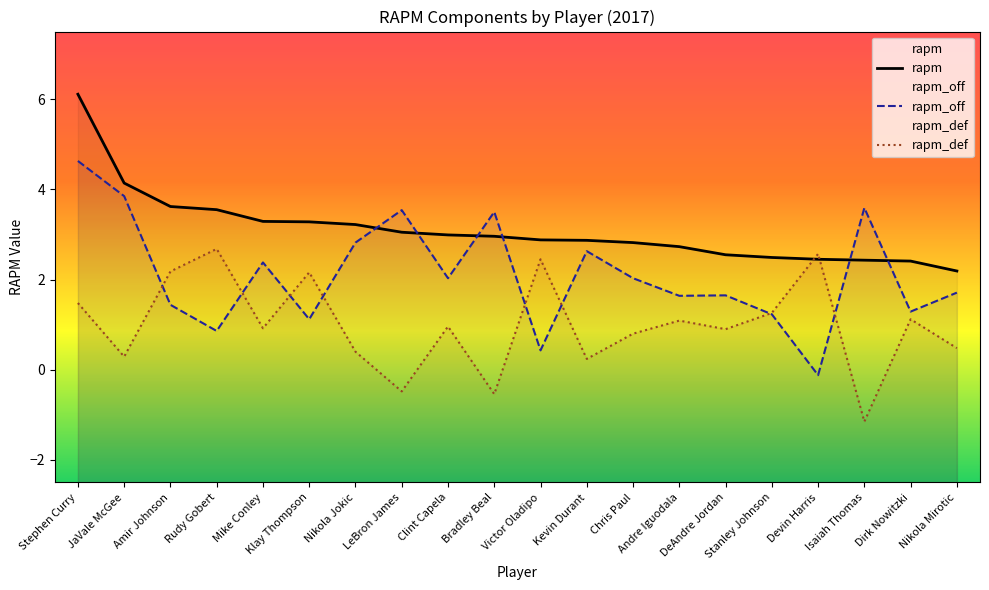

How many interior local peaks does the rapm_off series have?

6